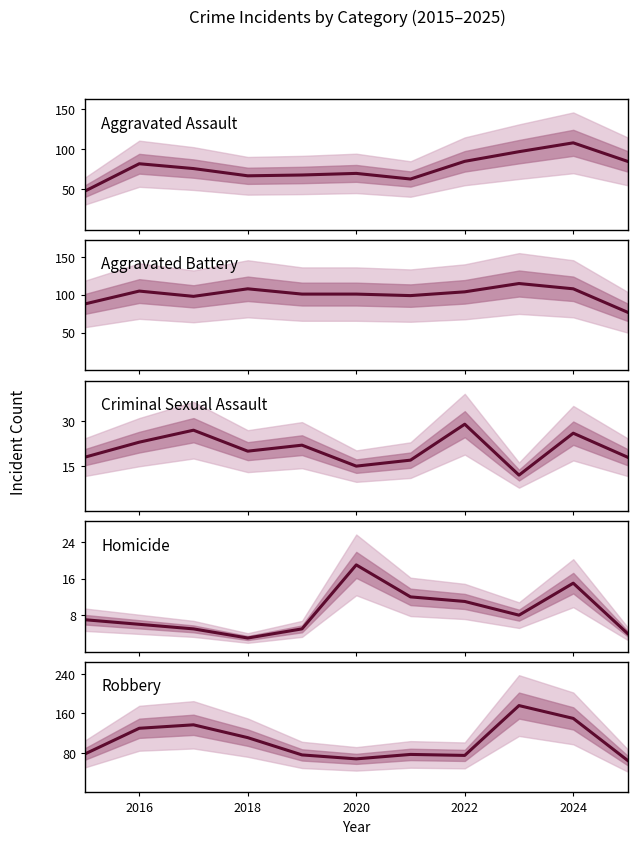

What are all the series names shown in the legend?

Aggravated Assault, Aggravated Battery, Criminal Sexual Assault, Homicide, Robbery